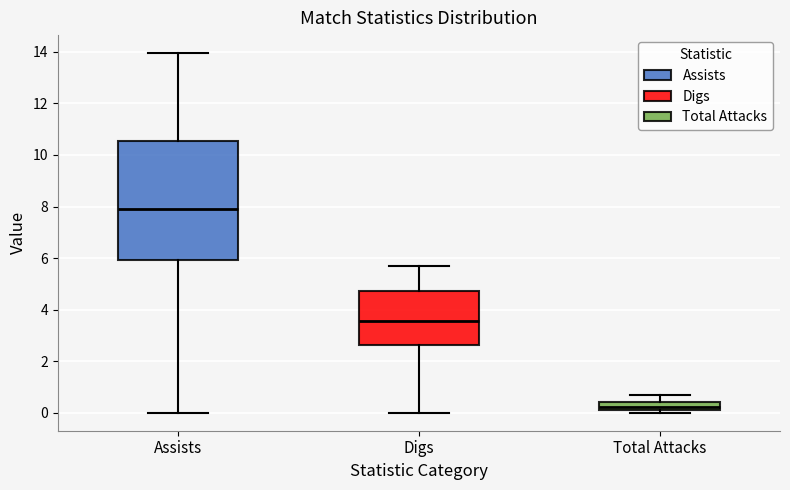

Which box's median line is the lowest?

Total Attacks